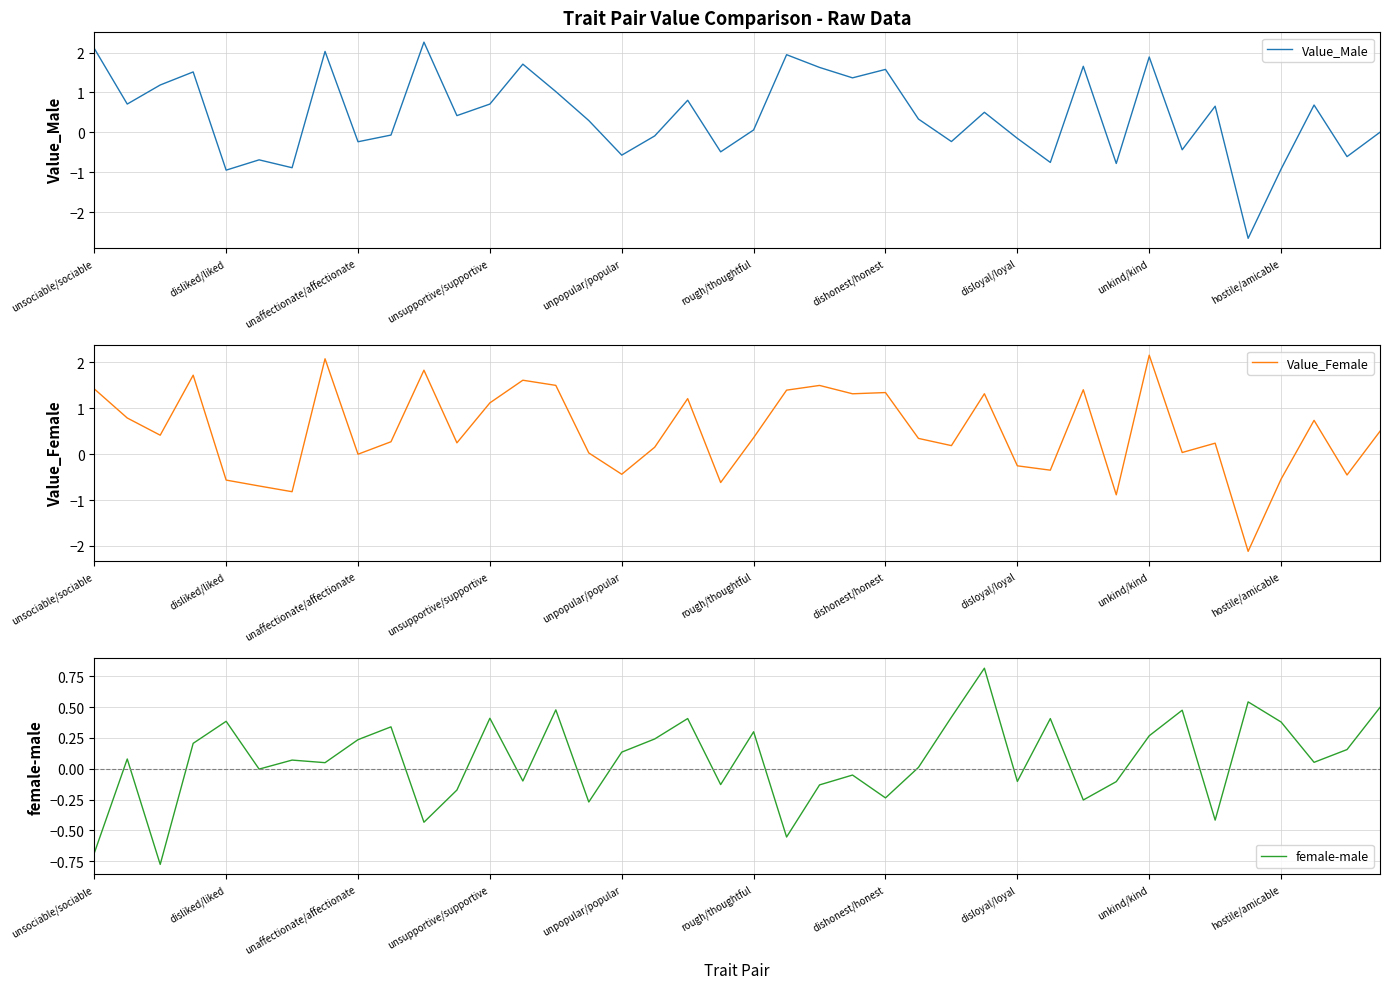

How many interior local peaks does the Value_Male series have?

13